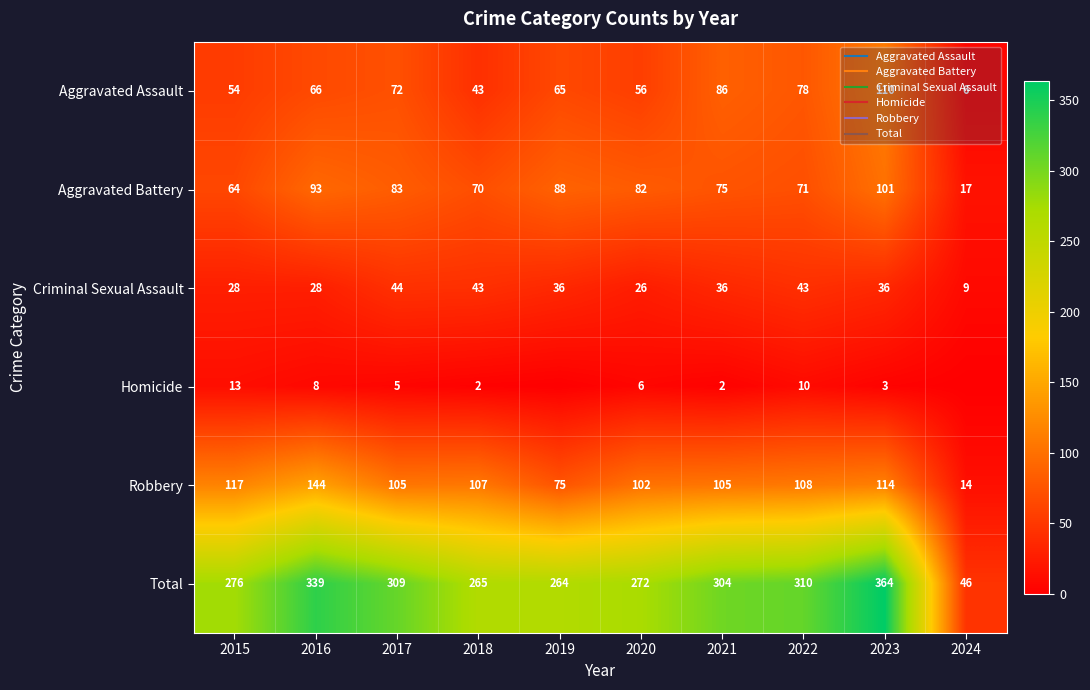

The Criminal Sexual Assault series shows 10 at 2023. True or false?

False